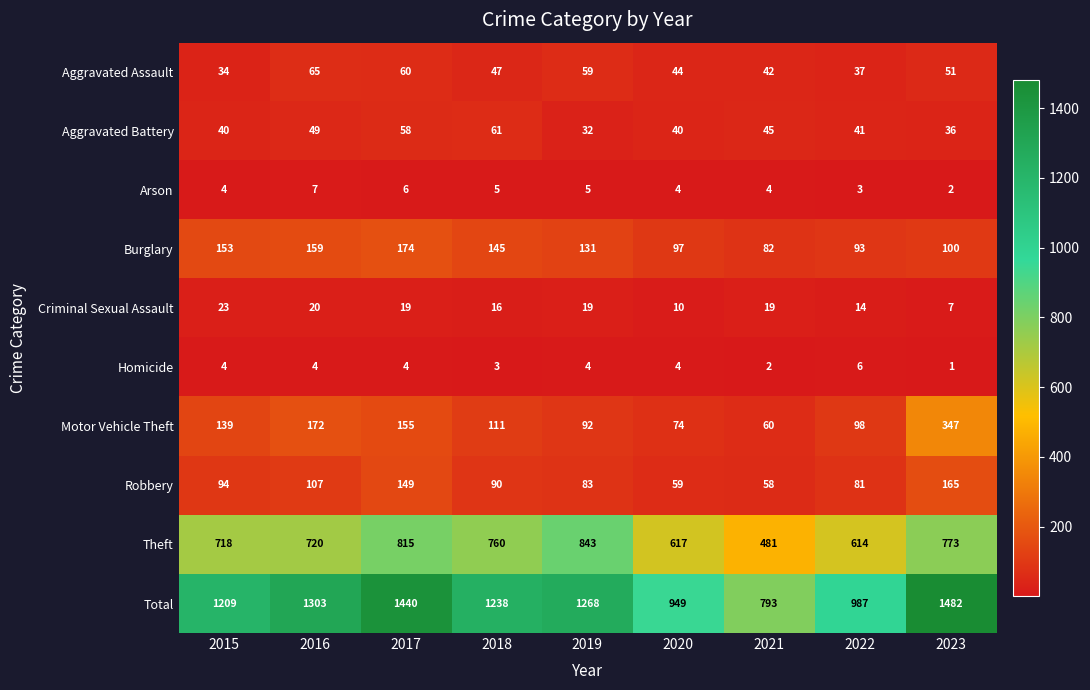

At which category does the chart reach its peak across all series?

2023